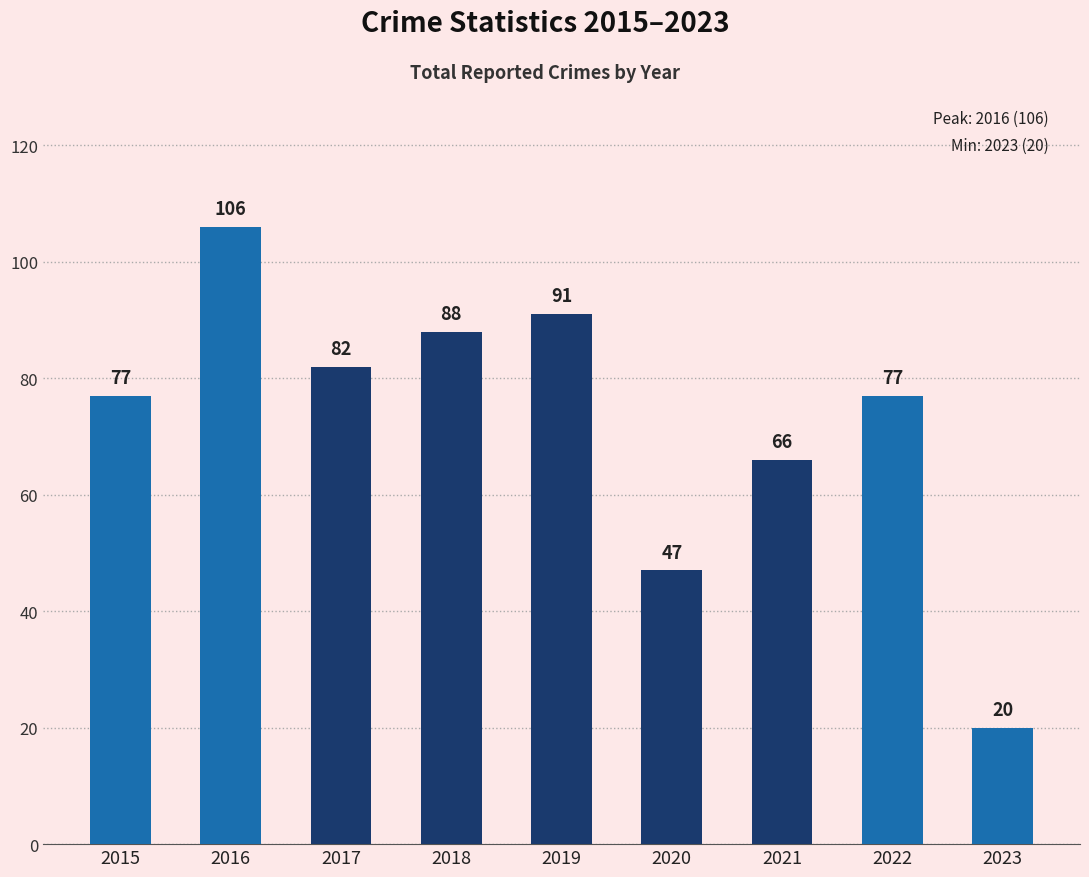

What is the sum of all values?

654